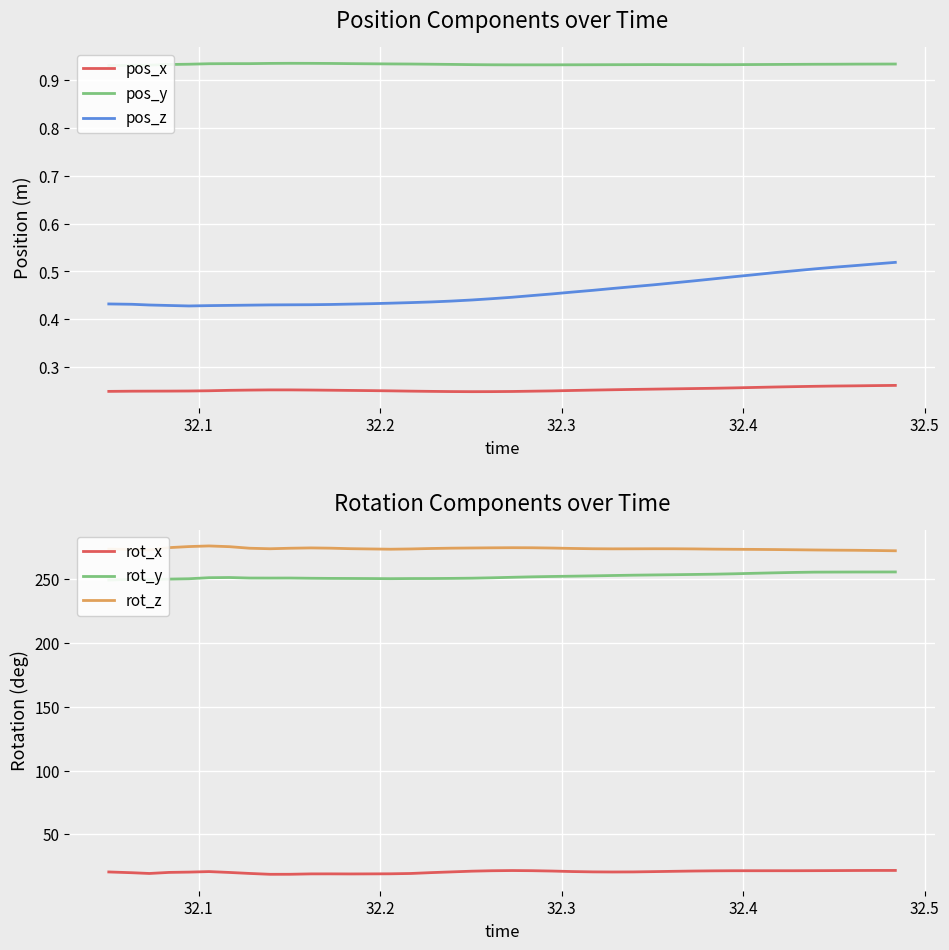

True or false: rot_z and rot_x intersect in this chart.

False